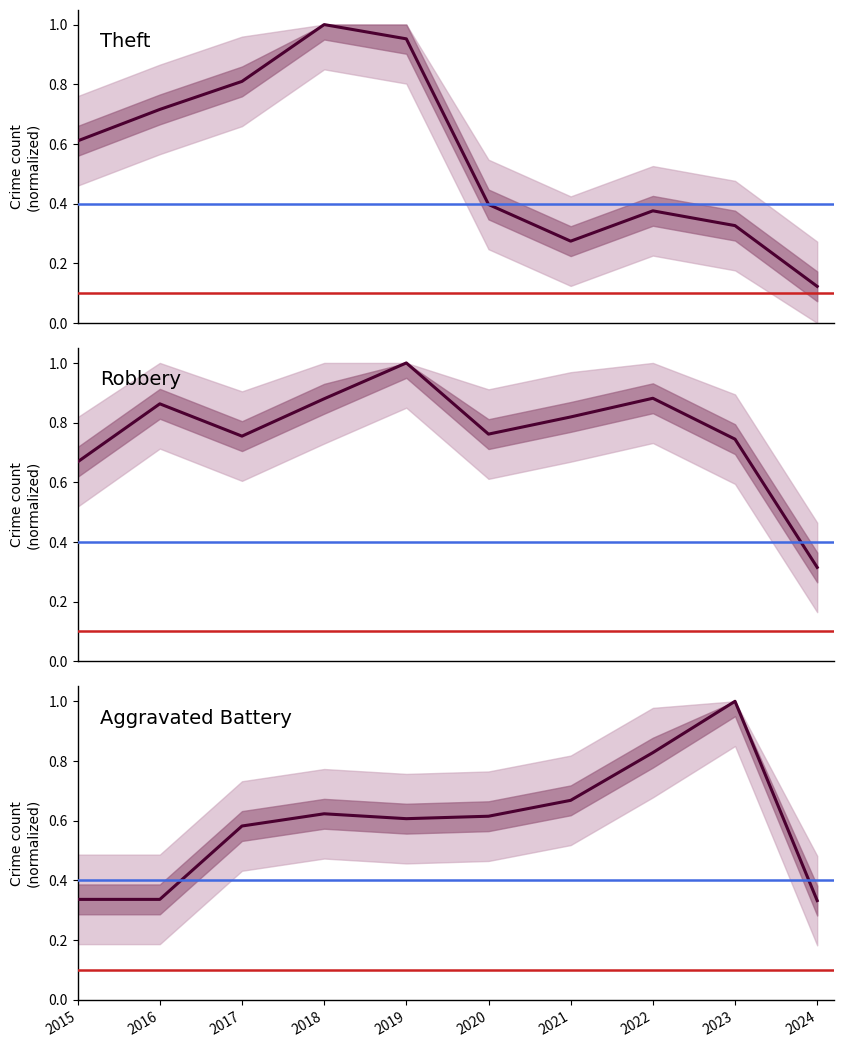

The Aggravated Battery series shows 0.6 at 2023. True or false?

False